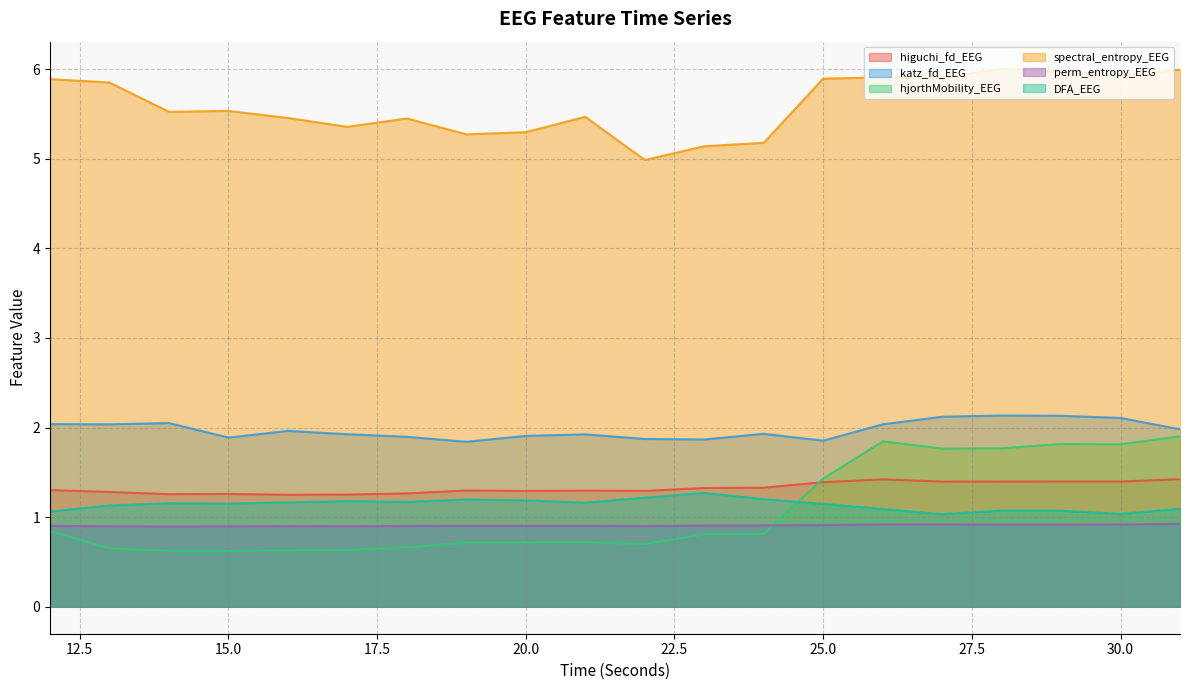

Count the number of categories in the chart.

20